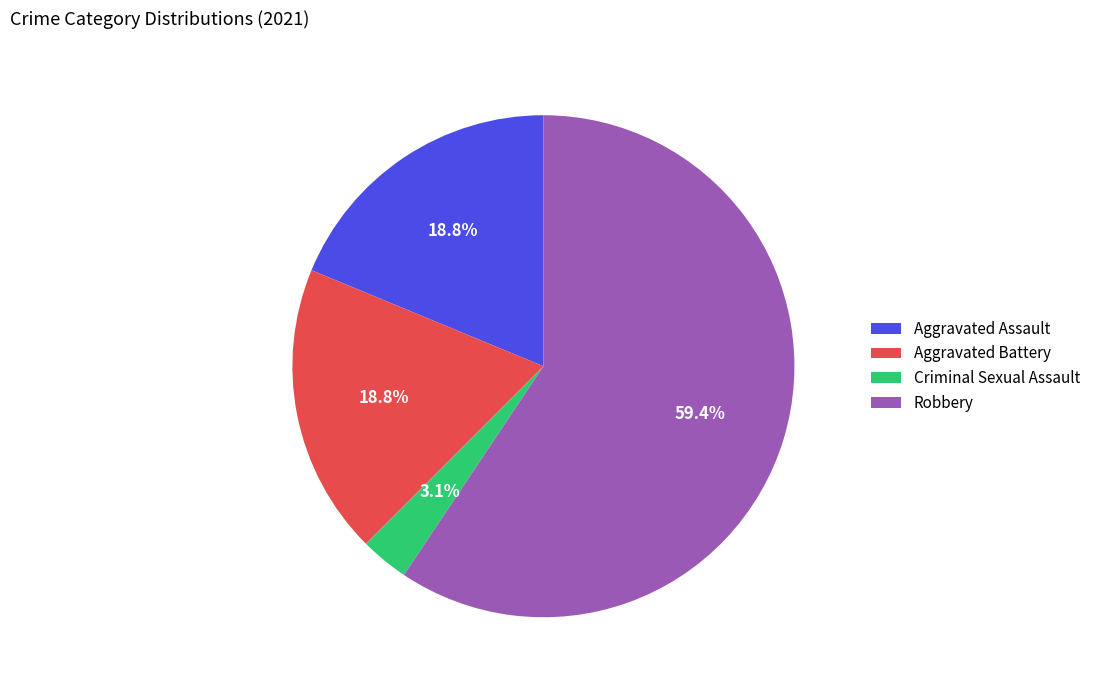

Is Aggravated Battery the majority of the pie?

No